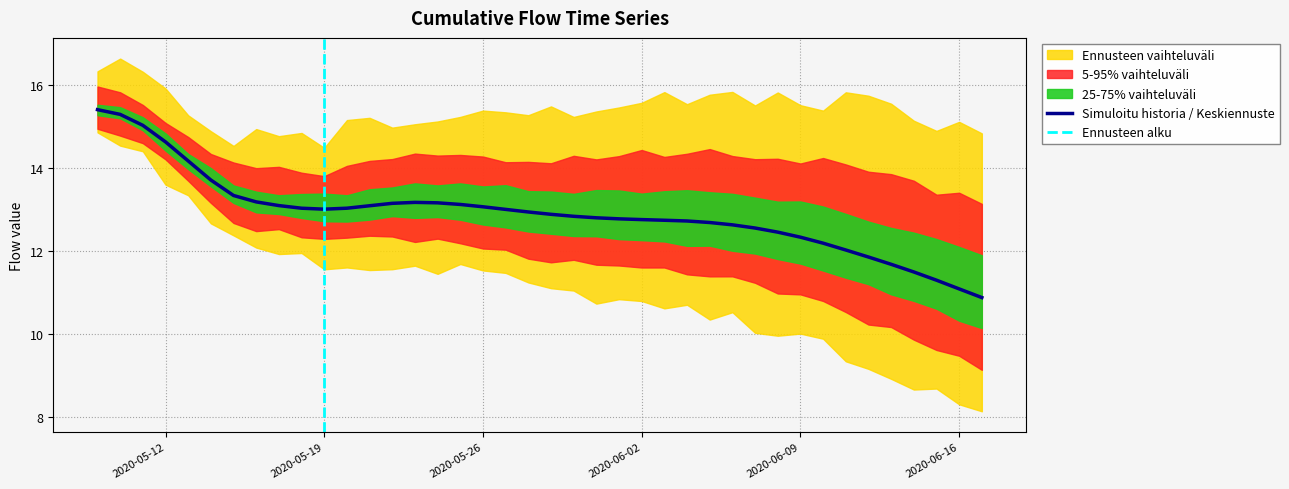

What position from the left is 2020-05-23?

15